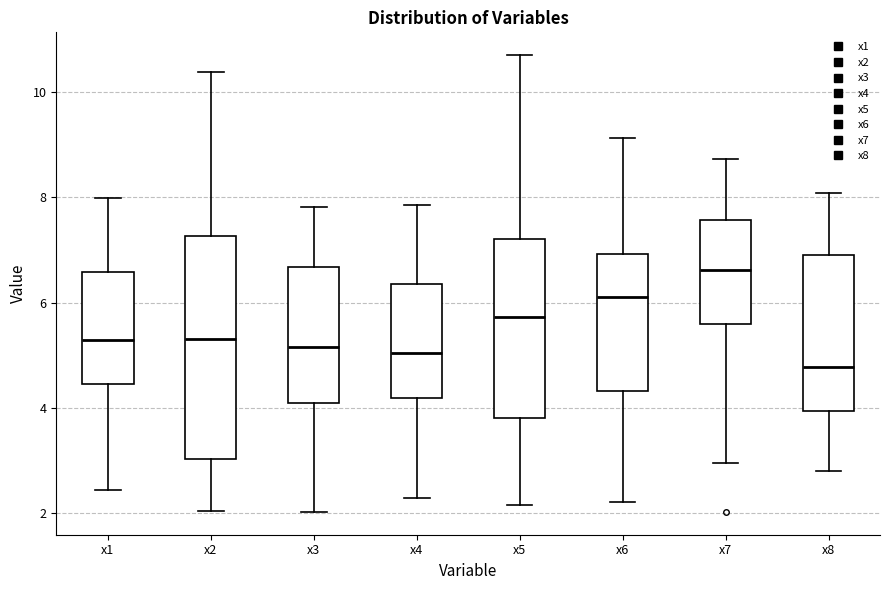

Reading left to right, transcribe this box plot: for each box, give where its median line is, the range the box spans, and where its two whiskers end, as read against the y-axis. The values are not printed on the chart, so give them approximately, as read against the axis.

x1: median 5.2, box 4.4 to 6.6, whiskers 2.4 to 8.0
x2: median 5.4, box 3.0 to 7.2, whiskers 2.0 to 10.4
x3: median 5.2, box 4.0 to 6.6, whiskers 2.0 to 7.8
x4: median 5.0, box 4.2 to 6.4, whiskers 2.2 to 7.8
x5: median 5.8, box 3.8 to 7.2, whiskers 2.2 to 10.8
x6: median 6.2, box 4.4 to 7.0, whiskers 2.2 to 9.2
x7: median 6.6, box 5.6 to 7.6, whiskers 3.0 to 8.8
x8: median 4.8, box 4.0 to 7.0, whiskers 2.8 to 8.0